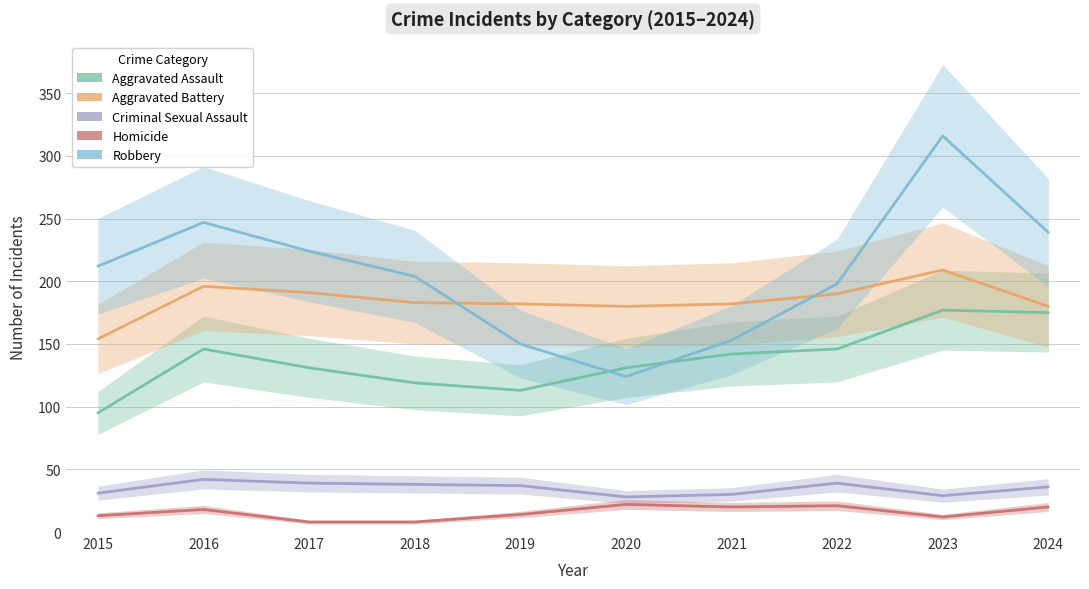

At how many categories does at least one series exceed 306?

1